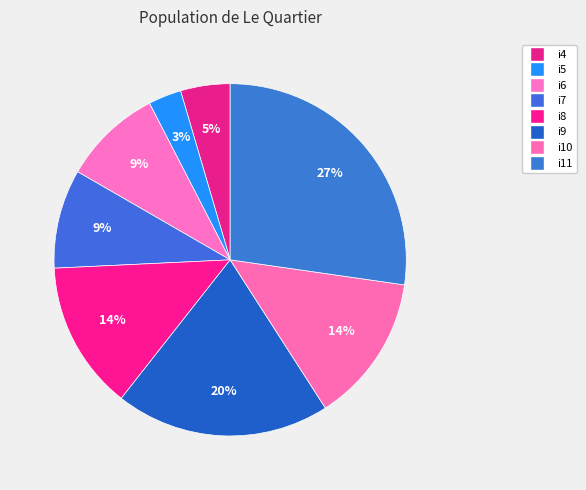

Which slice is the largest?

i11